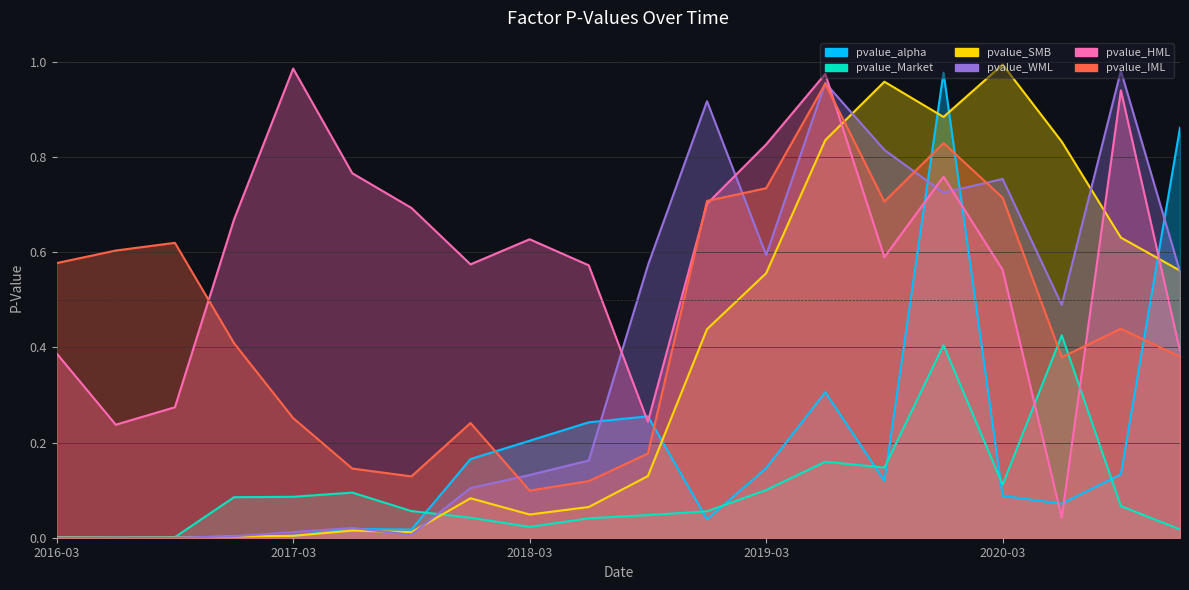

How many categories are shown in the chart?

20